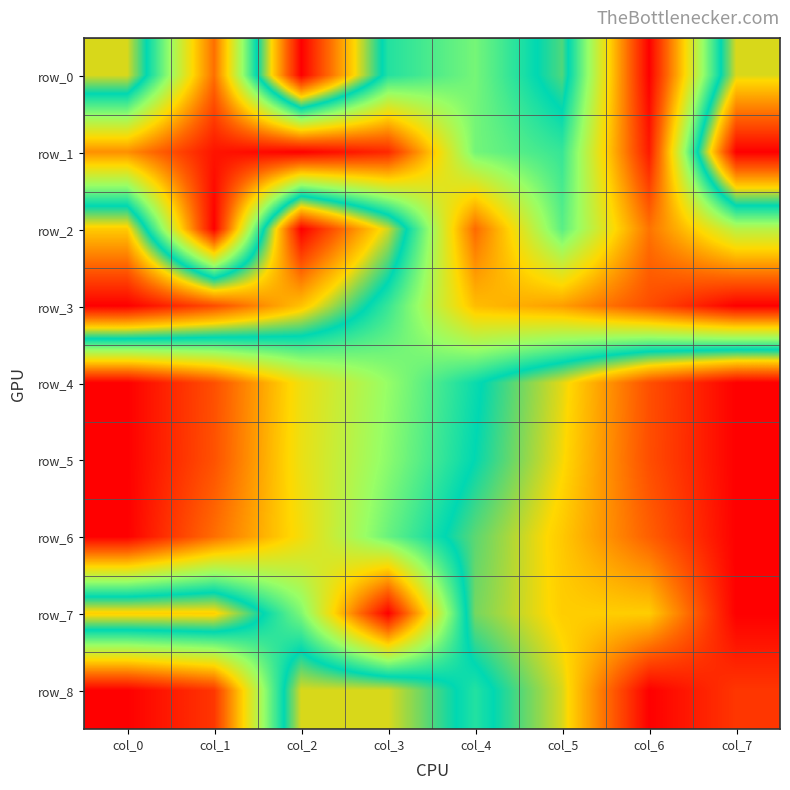

At which category is the sum across all series the highest?

col_7